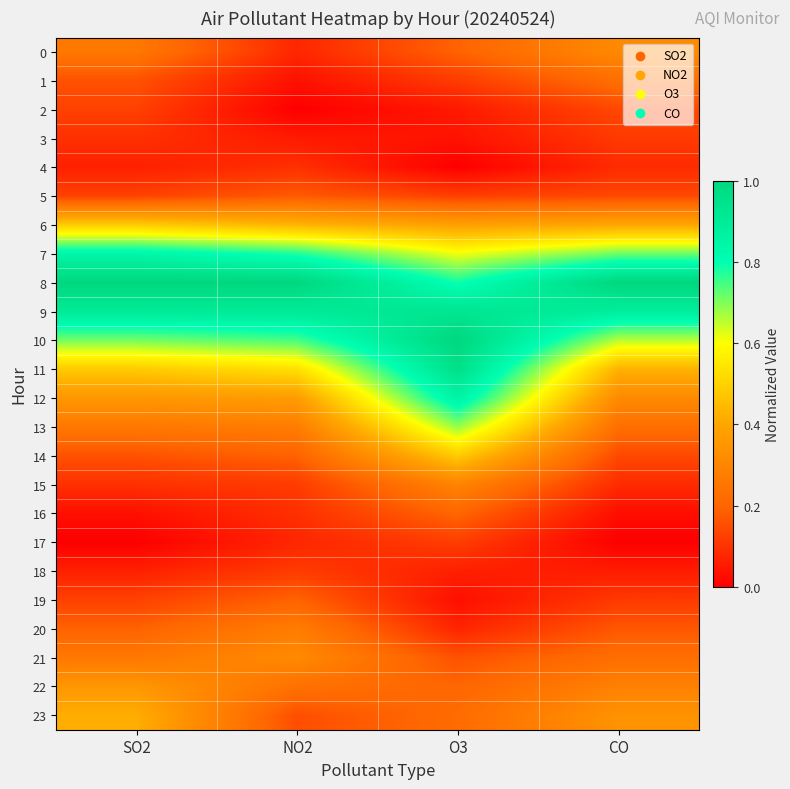

Reading right to left, what are all the values shown in this chart?

0: CO=0.3	O3=0.2	NO2=0.1	SO2=0.3
1: CO=0.2	O3=0.1	NO2=0.0	SO2=0.2
2: CO=0.1	O3=0.1	NO2=0.0	SO2=0.1
3: CO=0.1	O3=0.0	NO2=0.1	SO2=0.1
4: CO=0.1	O3=0.0	NO2=0.1	SO2=0.1
5: CO=0.1	O3=0.1	NO2=0.2	SO2=0.1
6: CO=0.4	O3=0.4	NO2=0.4	SO2=0.5
7: CO=0.7	O3=0.6	NO2=0.8	SO2=0.8
8: CO=1.0	O3=0.8	NO2=1.0	SO2=1.0
9: CO=0.9	O3=0.9	NO2=0.9	SO2=0.9
10: CO=0.7	O3=1.0	NO2=0.7	SO2=0.7
11: CO=0.4	O3=1.0	NO2=0.5	SO2=0.5
12: CO=0.3	O3=0.9	NO2=0.4	SO2=0.4
13: CO=0.2	O3=0.7	NO2=0.3	SO2=0.3
14: CO=0.1	O3=0.5	NO2=0.2	SO2=0.2
15: CO=0.1	O3=0.3	NO2=0.1	SO2=0.1
16: CO=0.0	O3=0.2	NO2=0.1	SO2=0.0
17: CO=0.0	O3=0.1	NO2=0.1	SO2=0.0
18: CO=0.1	O3=0.1	NO2=0.1	SO2=0.1
19: CO=0.1	O3=0.0	NO2=0.2	SO2=0.1
20: CO=0.2	O3=0.1	NO2=0.3	SO2=0.2
21: CO=0.2	O3=0.2	NO2=0.3	SO2=0.3
22: CO=0.3	O3=0.2	NO2=0.2	SO2=0.4
23: CO=0.3	O3=0.2	NO2=0.2	SO2=0.4